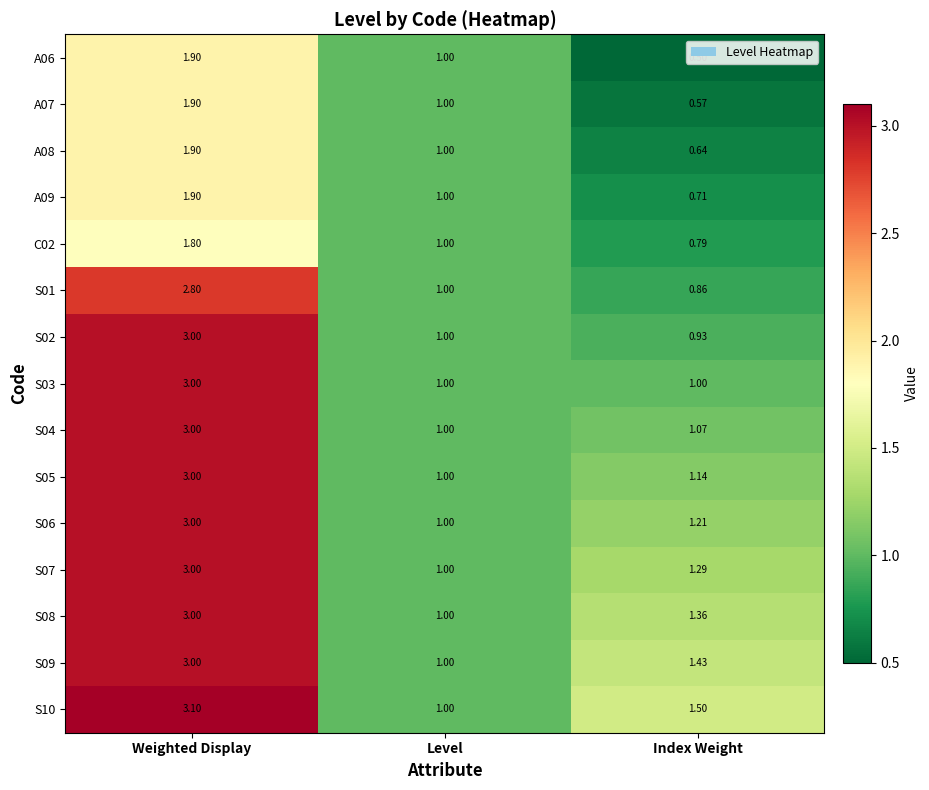

At which category is the sum across all series the highest?

Weighted Display